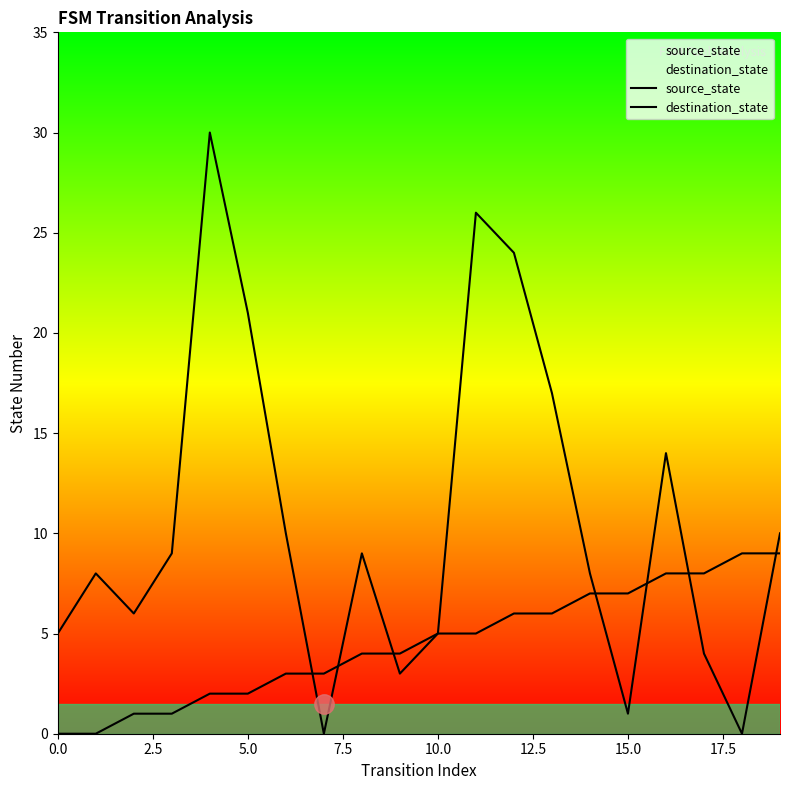

True or false: source_state has more than 2 points higher than both neighbors.

False